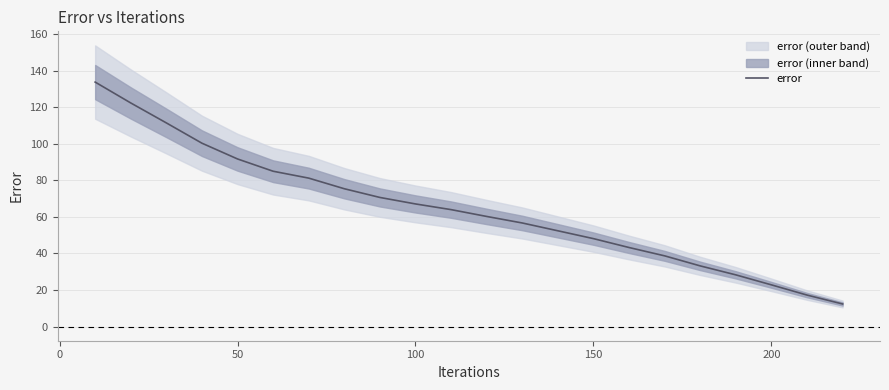

How many data points are above 63?

11